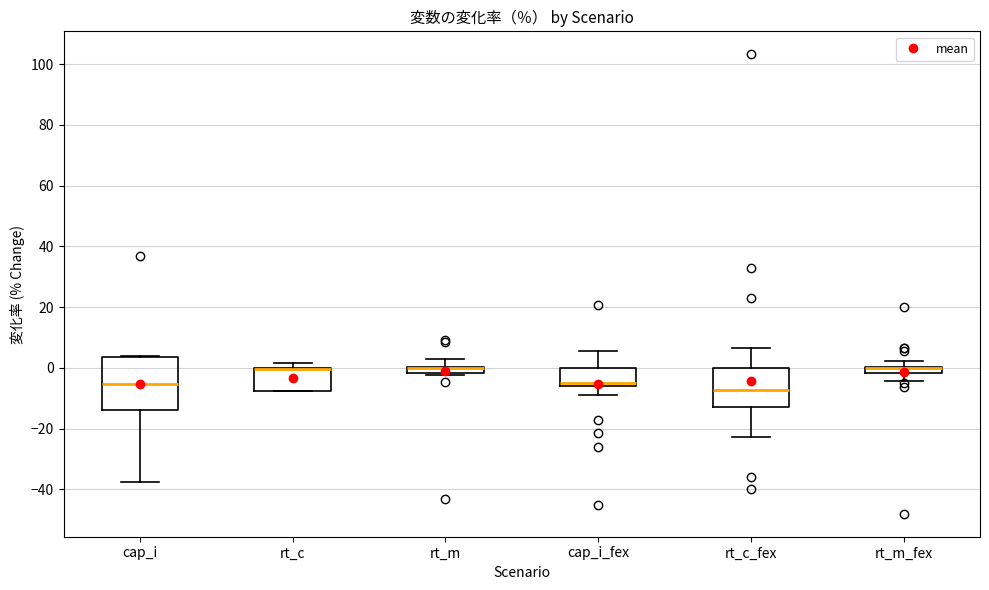

Where does the median line of the box for cap_i_fex sit on the y-axis? The values are not printed on the chart, so give them approximately, as read against the axis.

-4